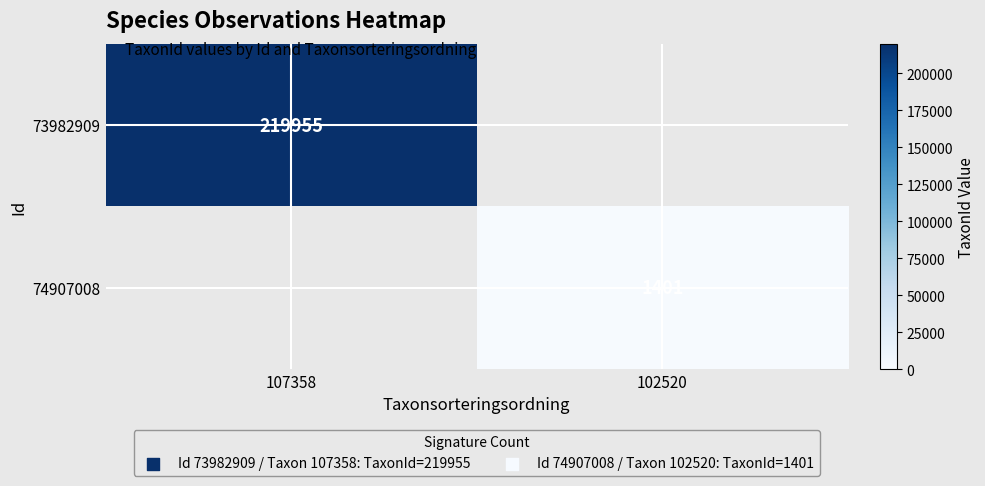

The 74907008 series shows 865 at 102520. True or false?

False